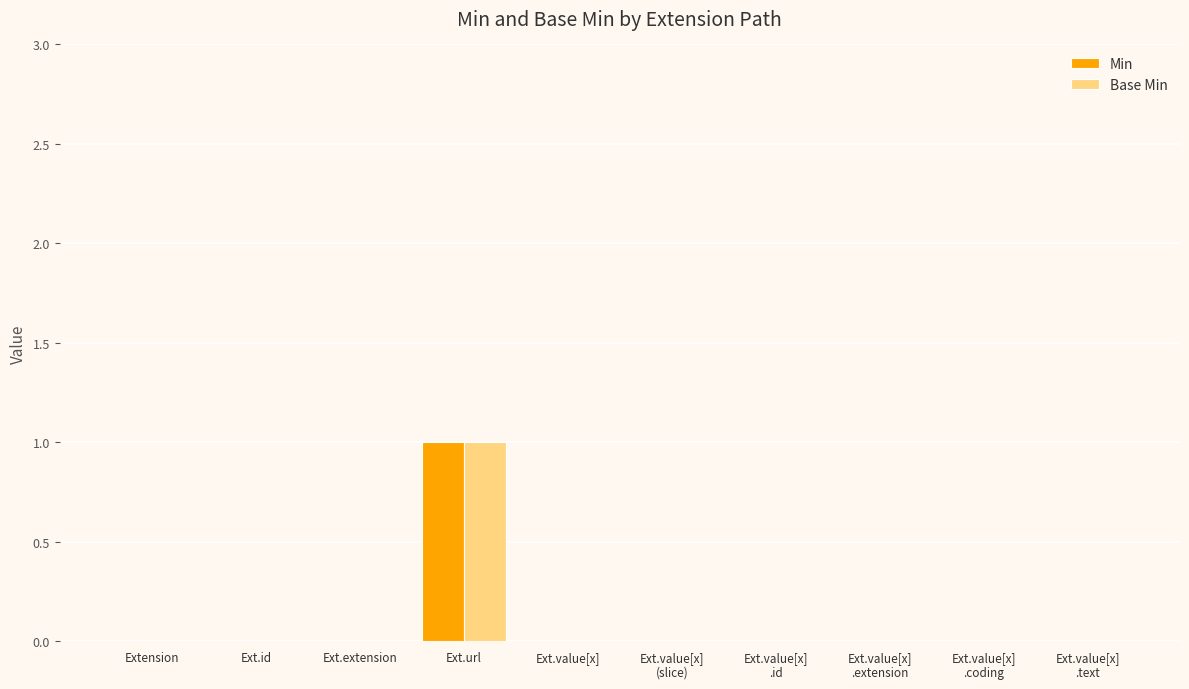

Is it true that Base Min equals 0 at Ext.value[x]?

True